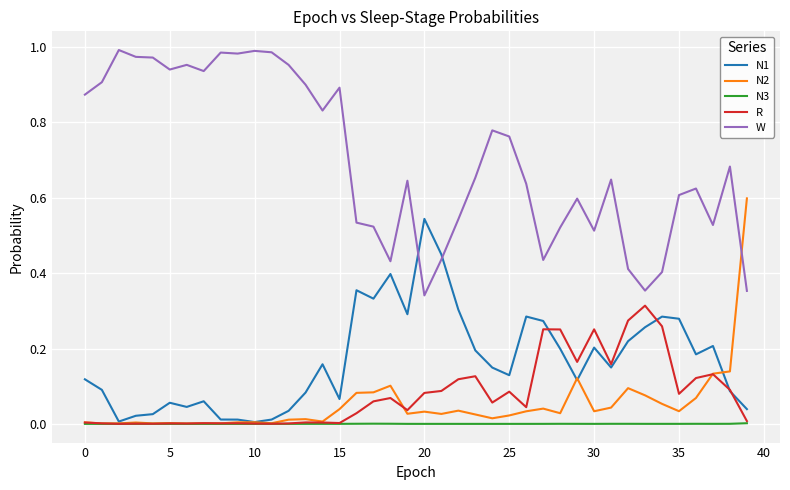

Which series has the largest total across all categories?

W